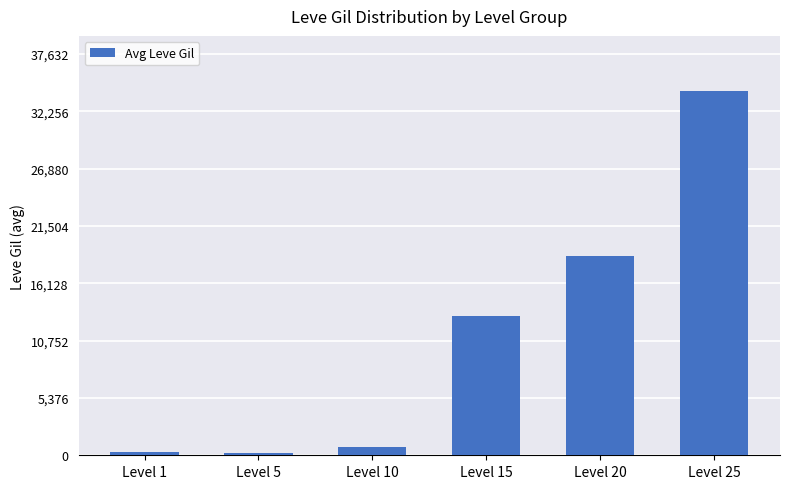

What is the difference between the maximum and minimum values?

34010.0